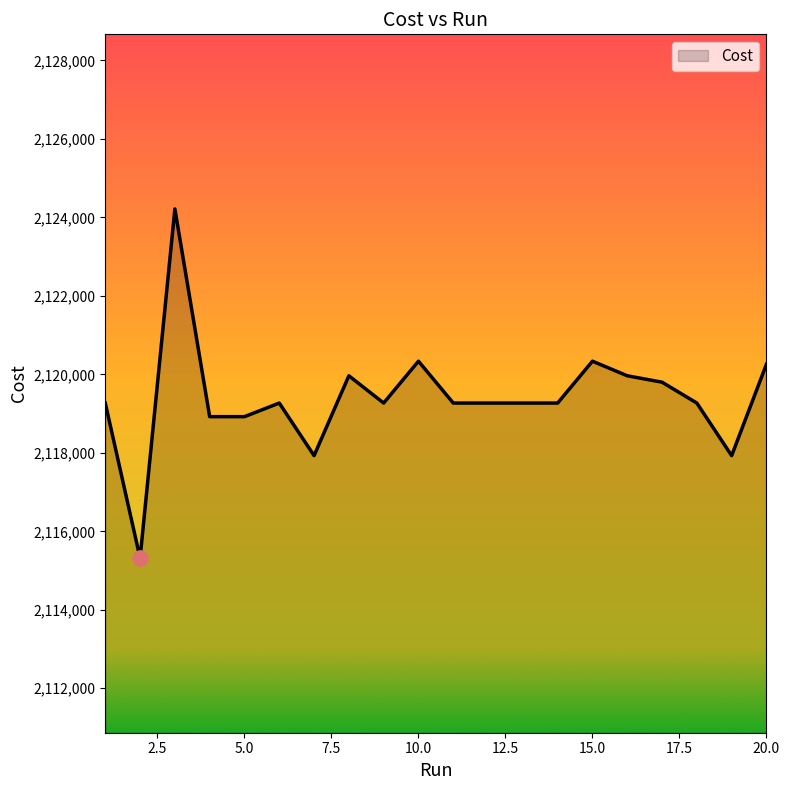

What is the maximum value shown in the chart?

2124216.0